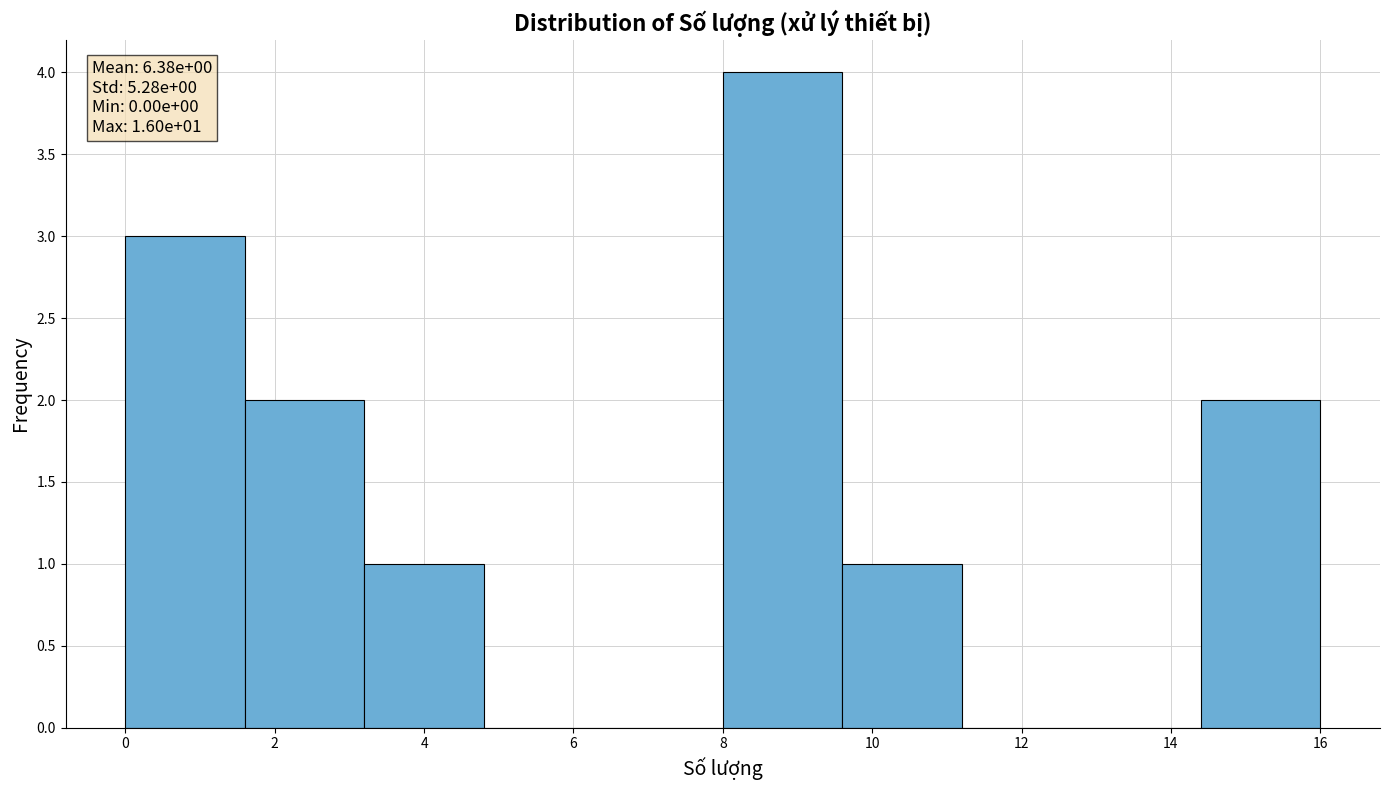

Over which range of the x-axis is the bar tallest?

8.0 to 9.6